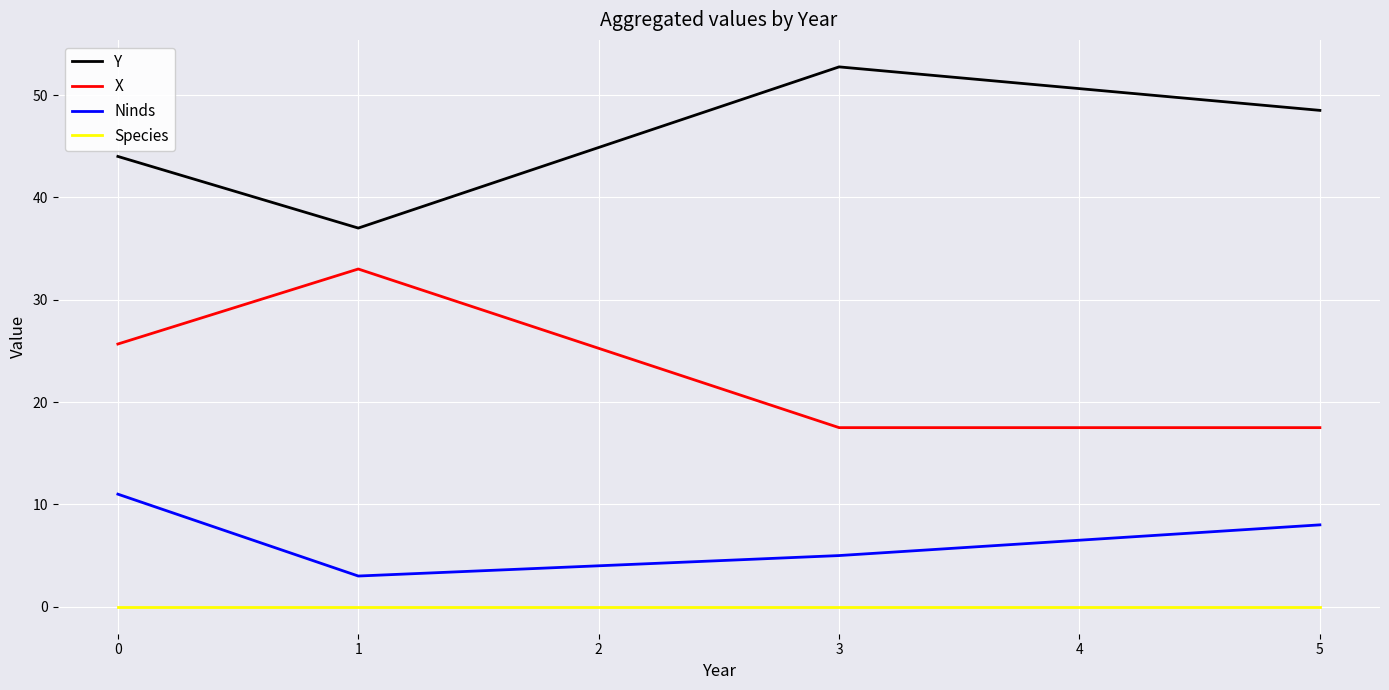

What is the minimum value for X?

17.5